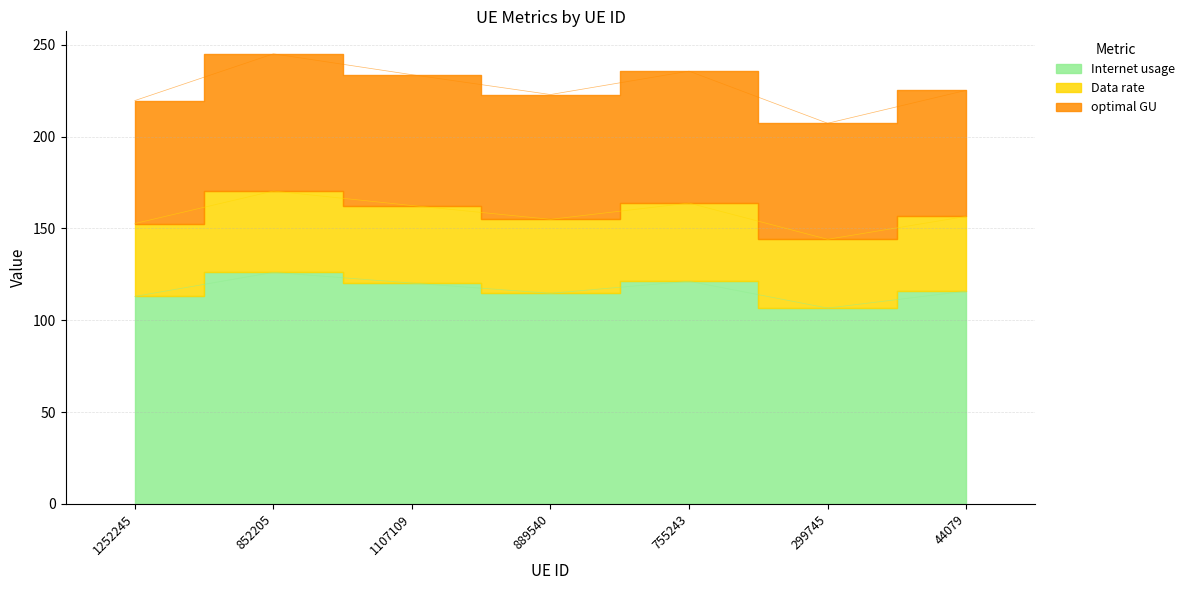

Which category has the highest value across all series?

852205